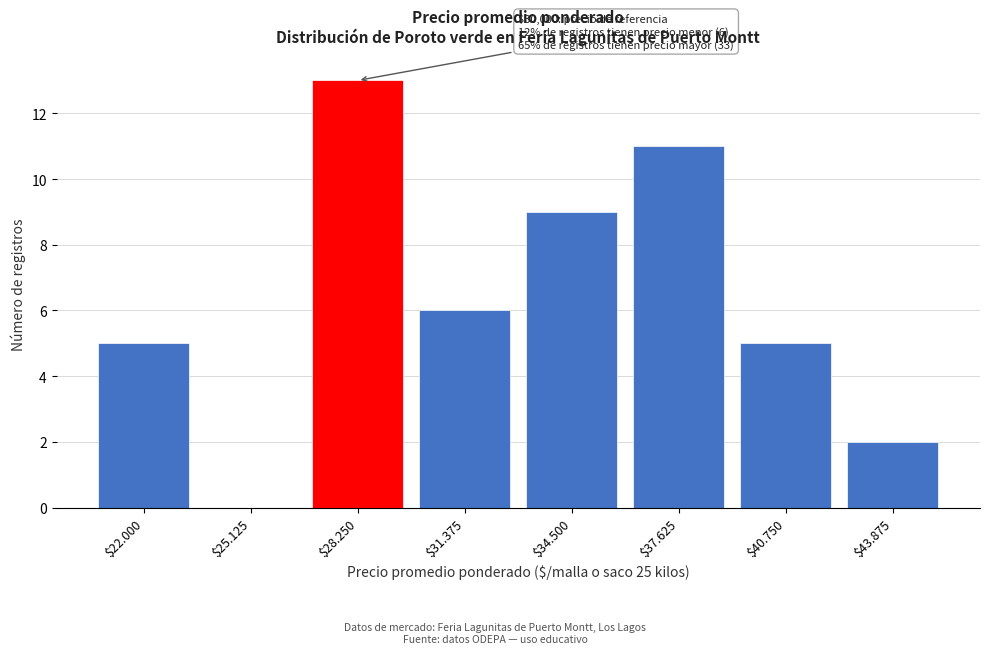

Which category has the highest value across all series?

$28.250